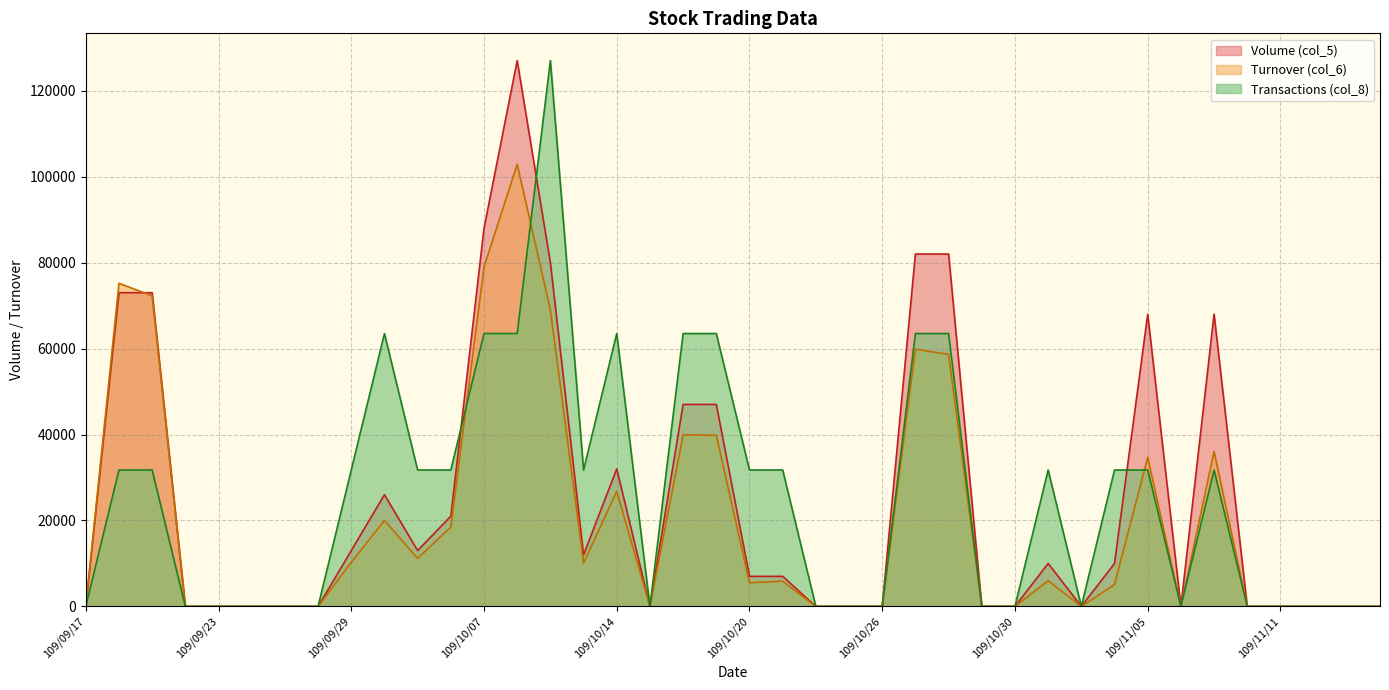

How many interior local valleys does the Volume (col_5) series have?

5